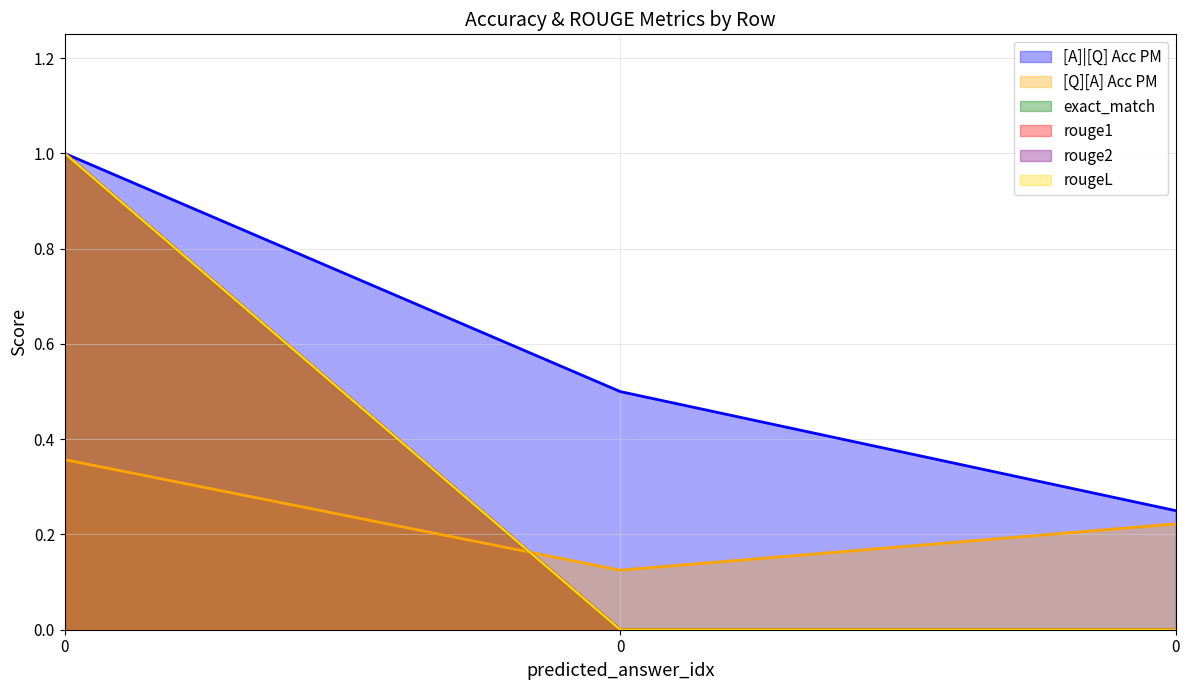

What is the highest value of the [Q][A] Acc PM series?

0.4